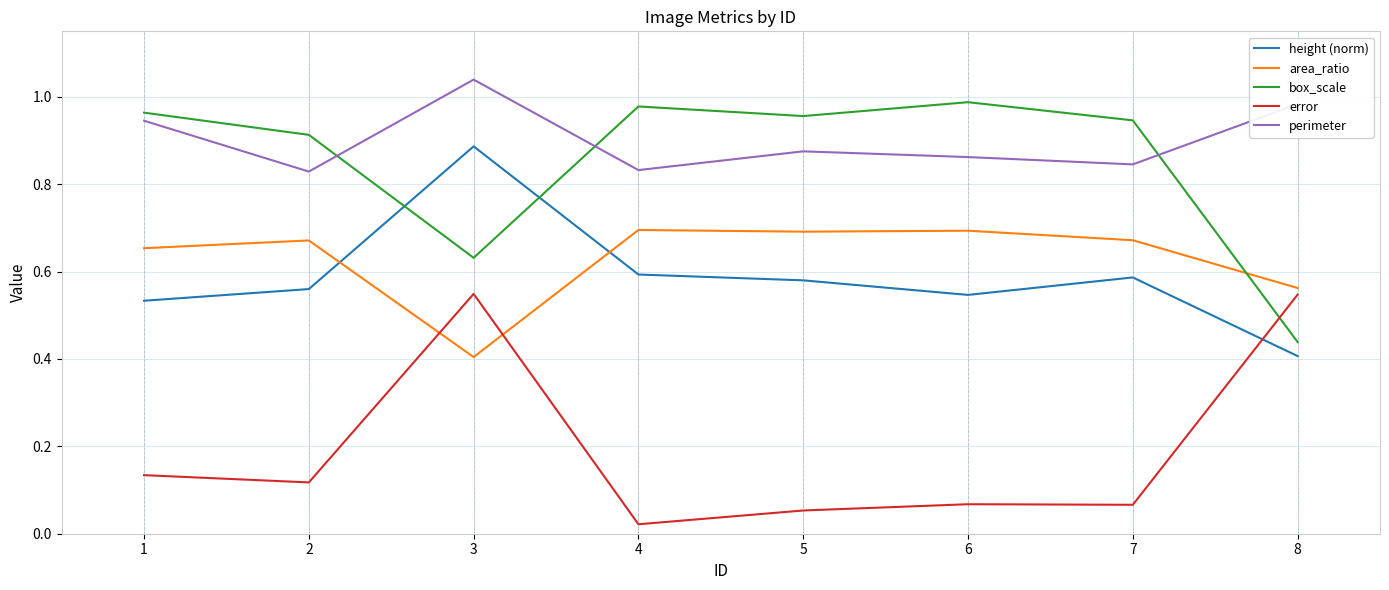

Which series has the largest range (max minus min)?

box_scale